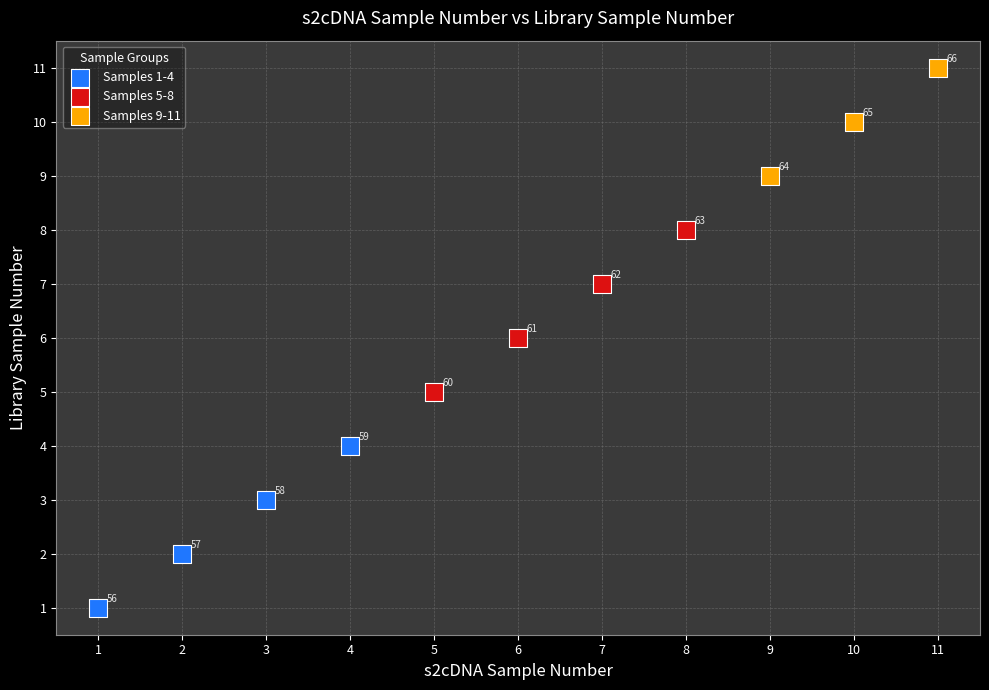

Which series reaches the minimum Y coordinate?

Samples 1-4